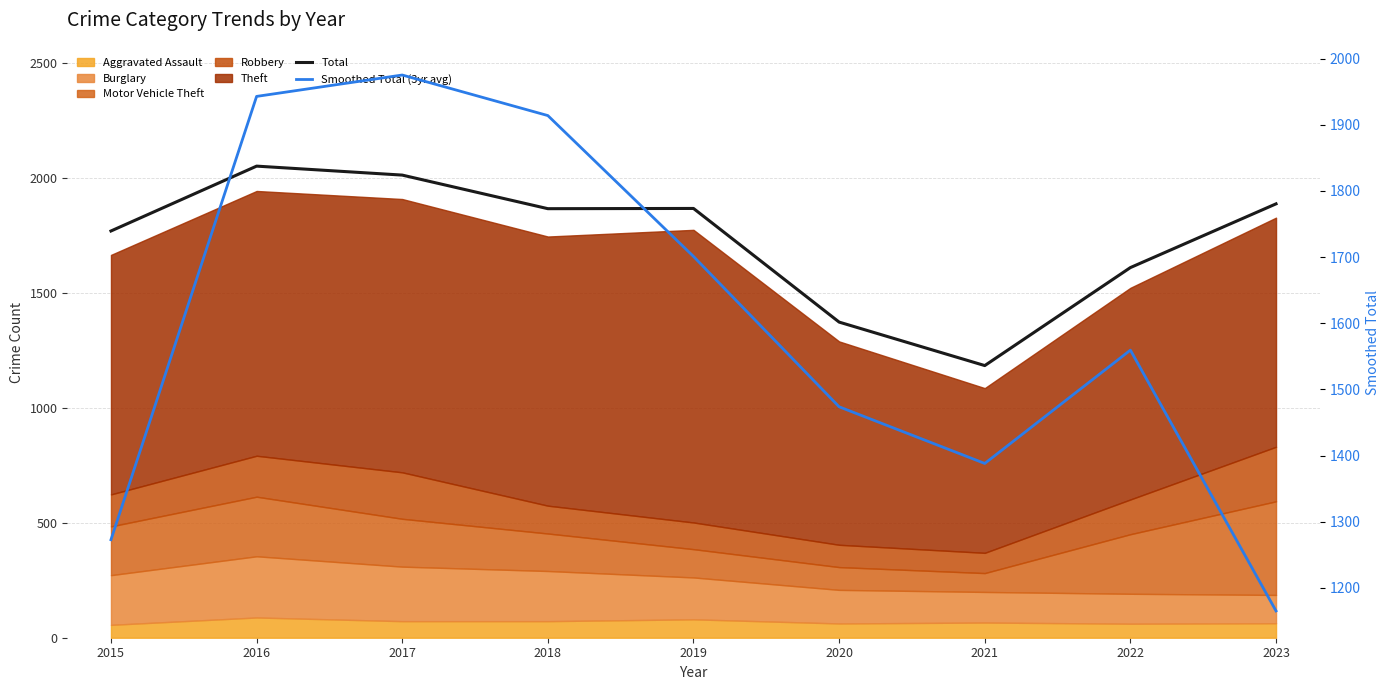

What is the value of the Total point at the 7th from the left?

1183.0